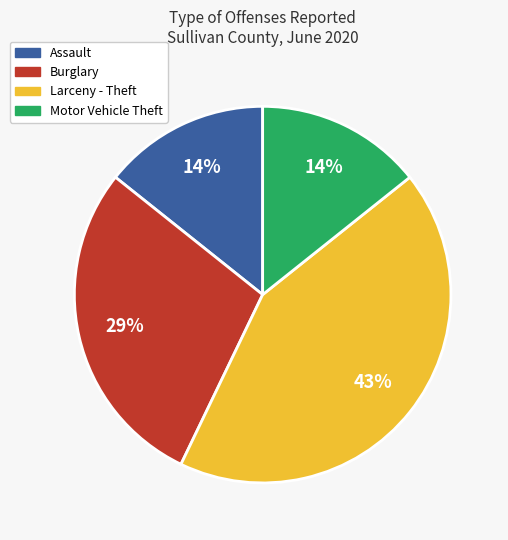

Does any single category account for the majority?

No